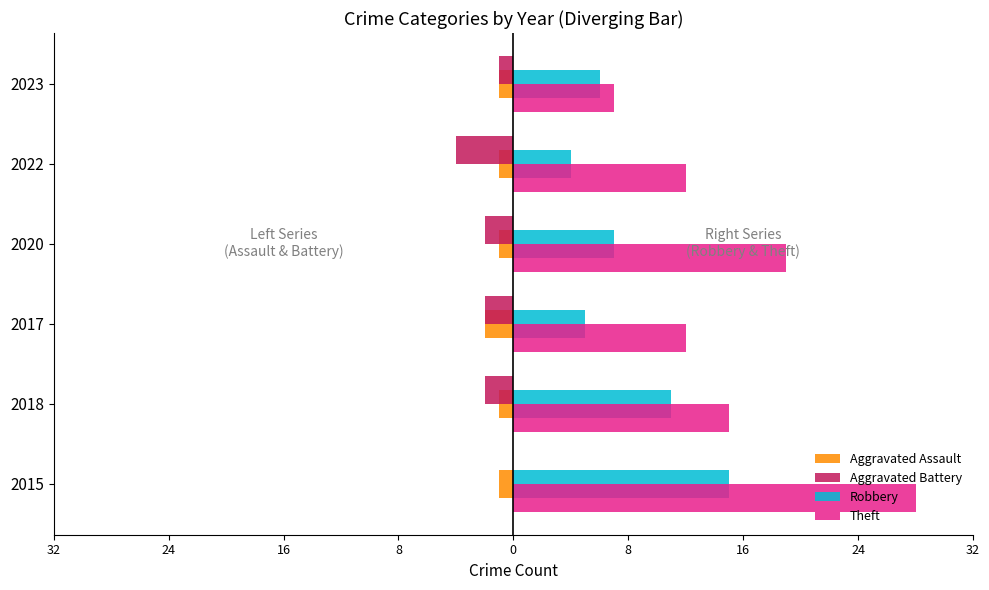

What are all the series names shown in the legend?

Aggravated Assault, Aggravated Battery, Robbery, Theft